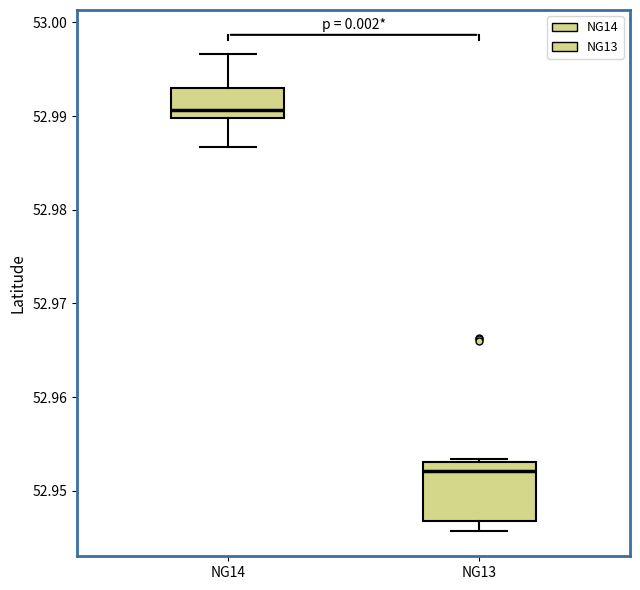

Where is the lower edge of the box for NG14 on the y-axis? The values are not printed on the chart, so give them approximately, as read against the axis.

52.990